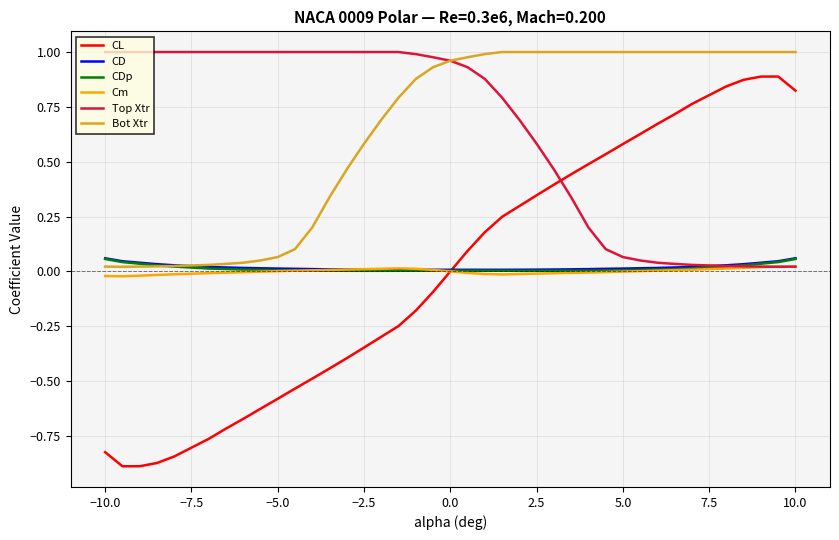

Which series has the widest spread of values?

CL